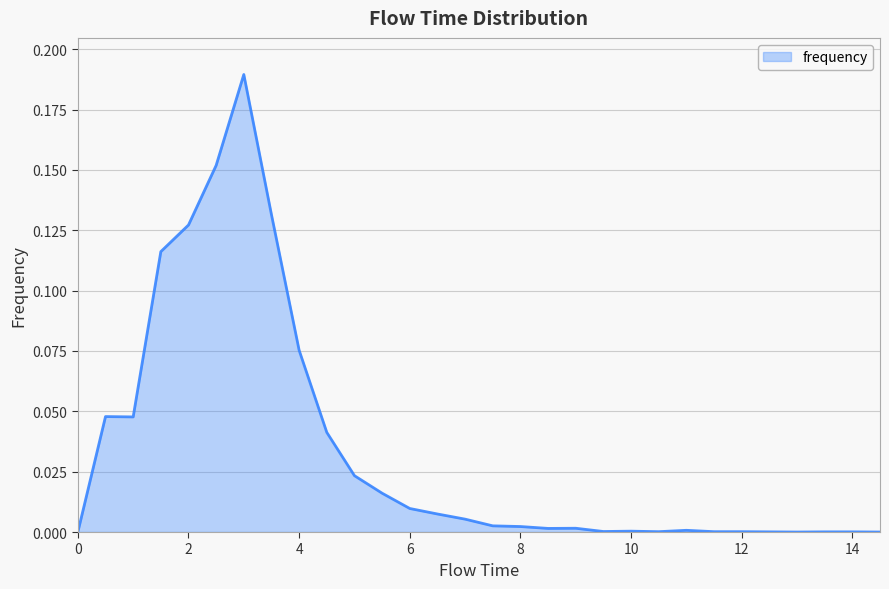

Does the chart display data point markers on the line(s)?

No